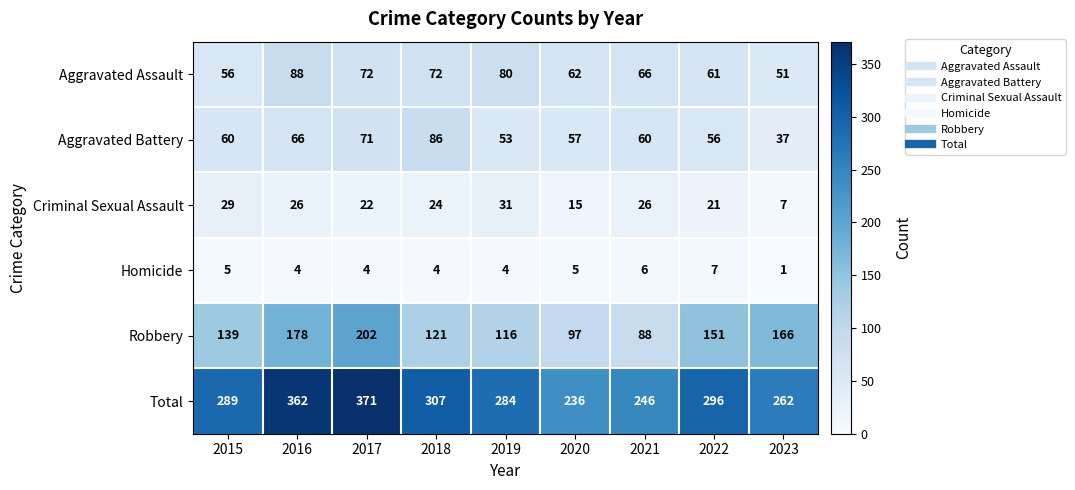

What is the difference between the highest and lowest values at 2015?

284